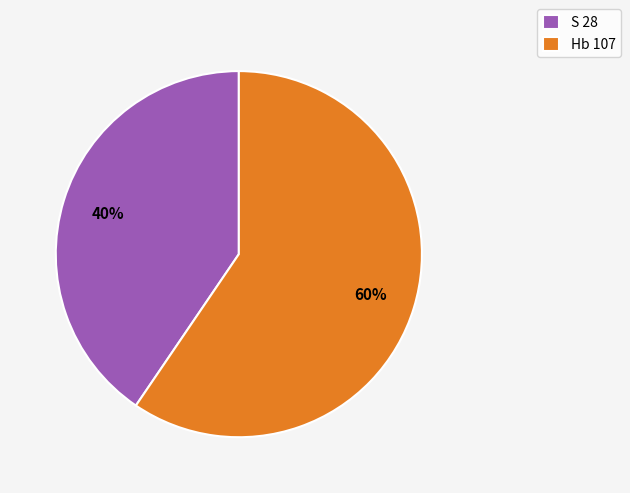

To the nearest percent, what is the combined percentage of S 28 and Hb 107?

100%